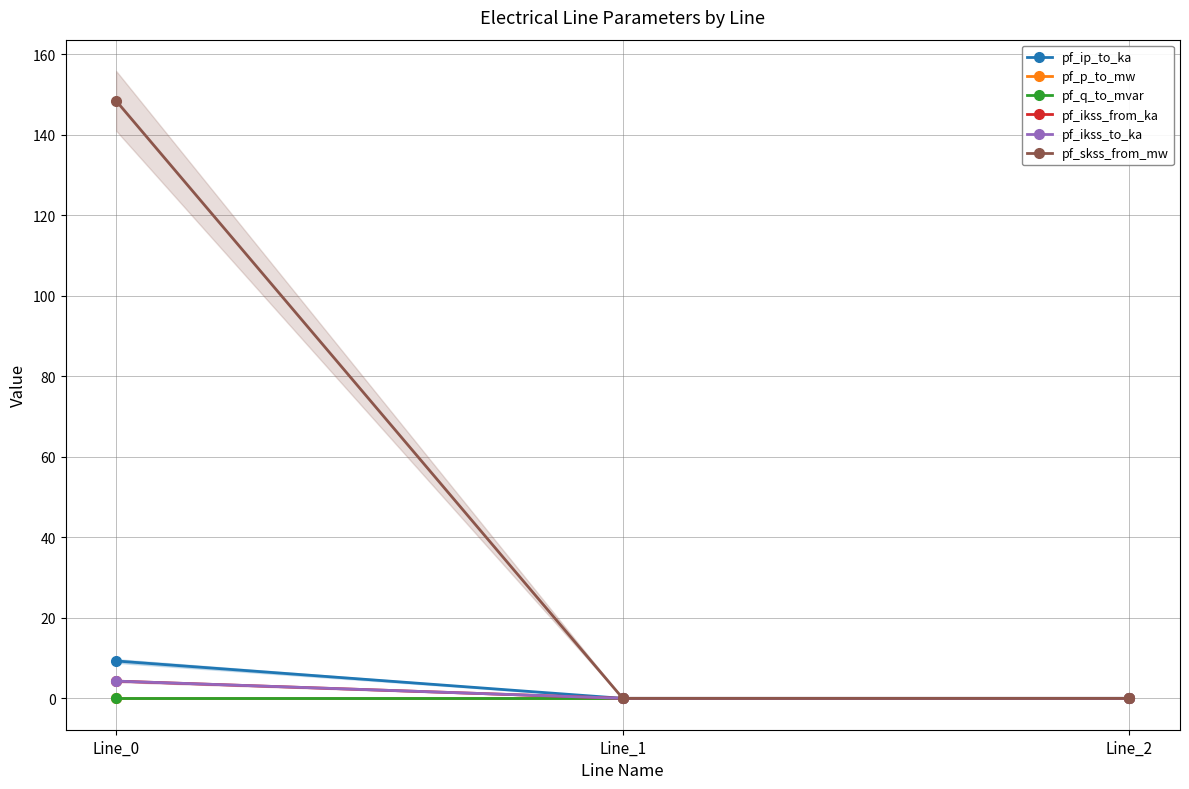

The value of pf_ip_to_ka at Line_2 is 0.0. True or false?

True